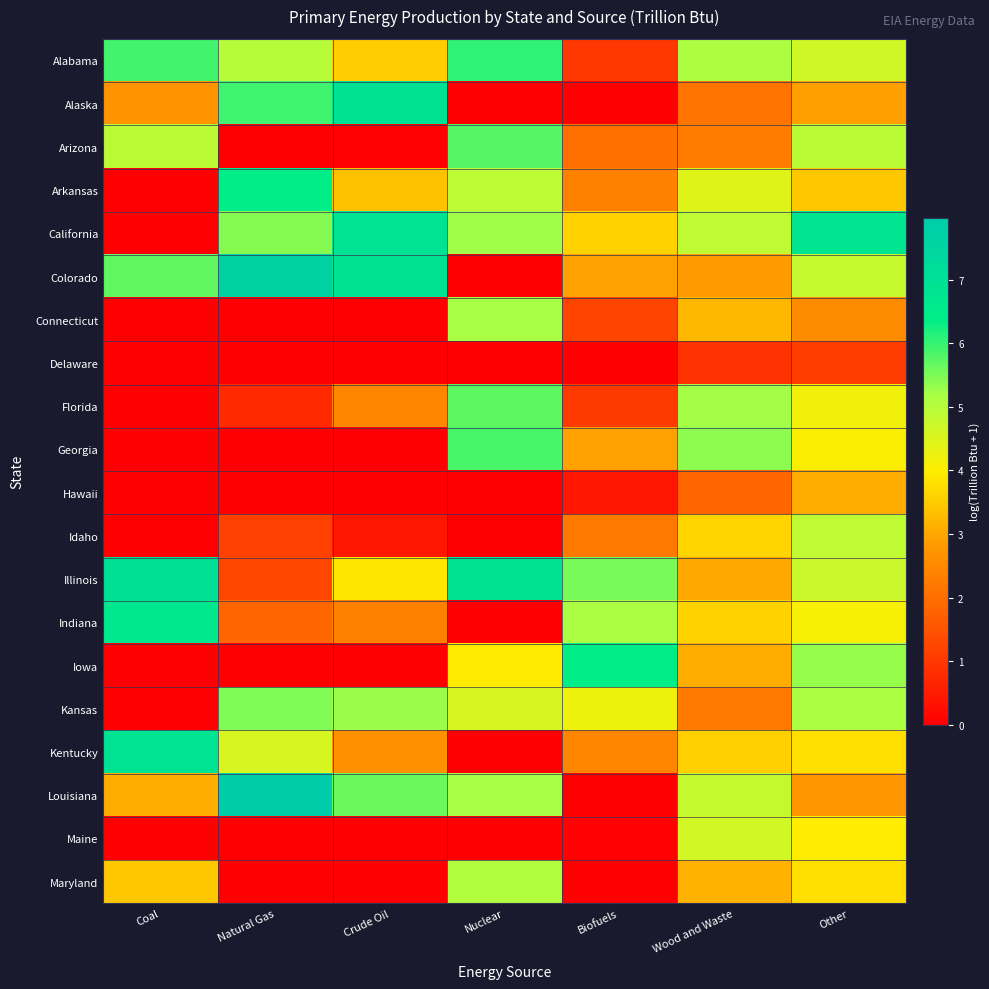

At which category is the sum across all series the highest?

Other